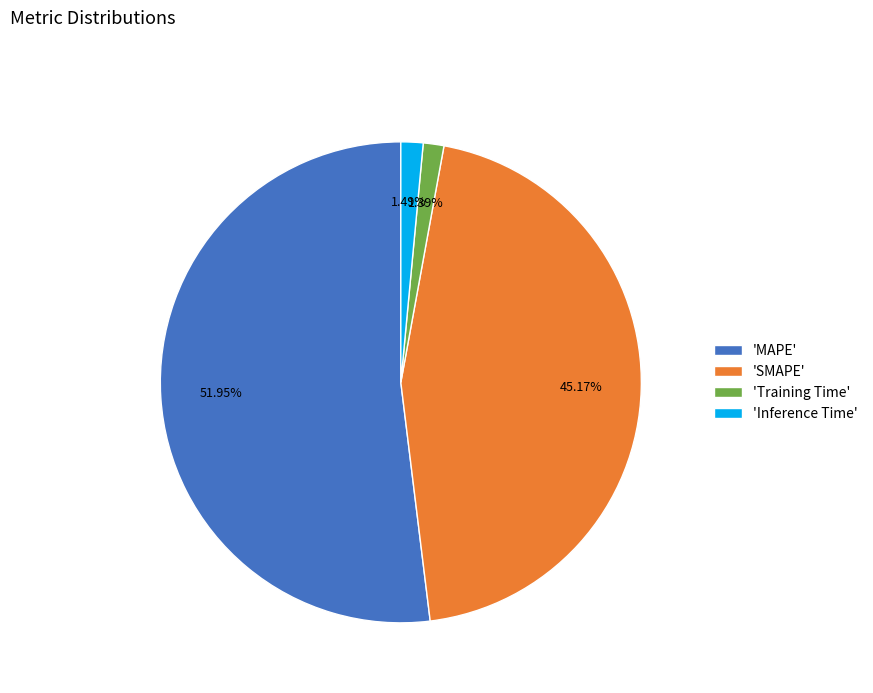

To the nearest percent, what is the difference between the largest and smallest slice percentages?

51%